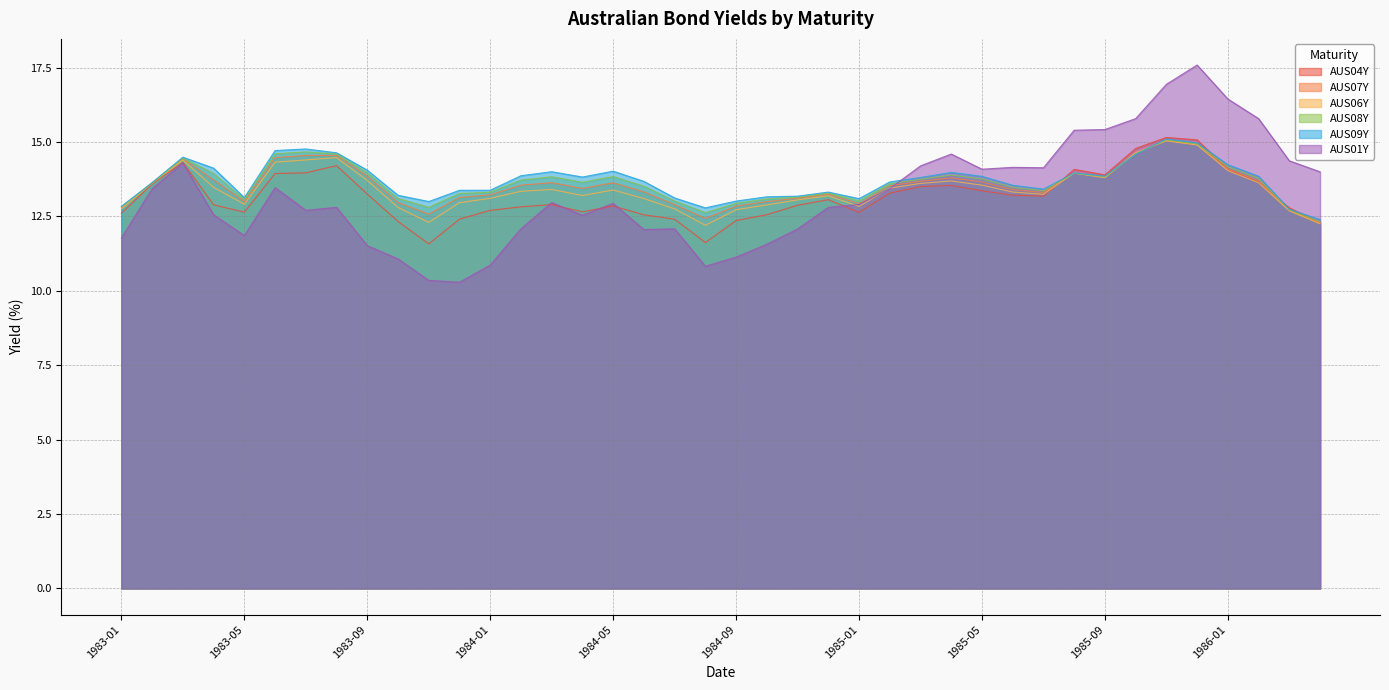

What is the difference between the AUS06Y values at 1984-05 and 1983-12?

0.4